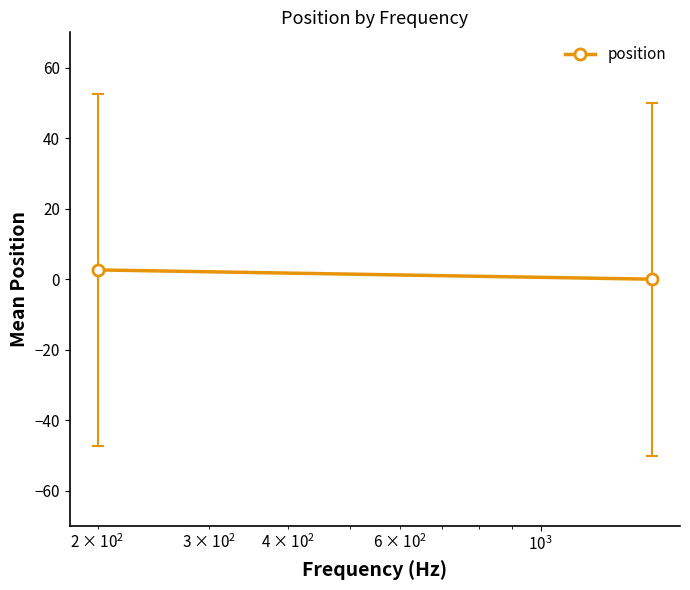

Count the values in the range 0 to 2.

1